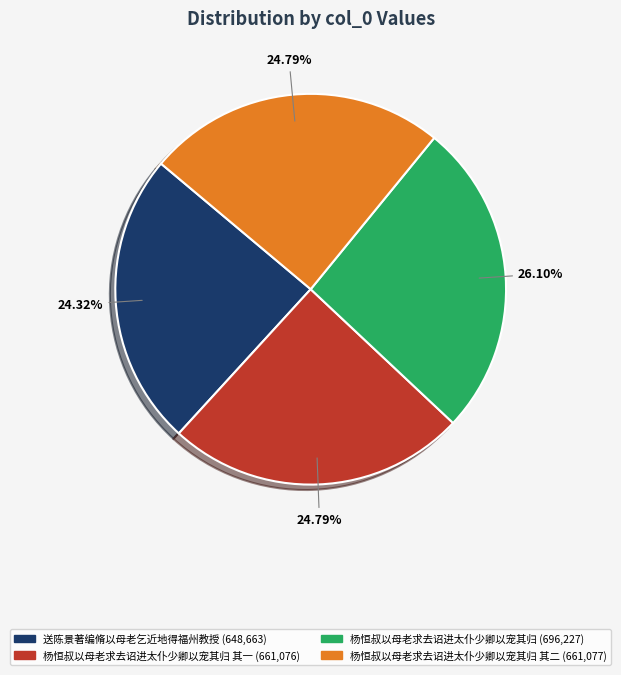

Is there any slice that represents more than half of the pie?

No